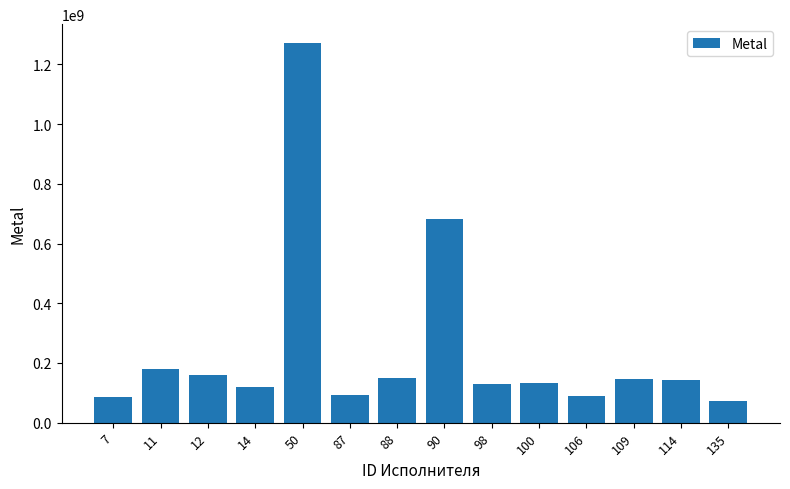

Is it true that the value at 7 is 87412645?

True